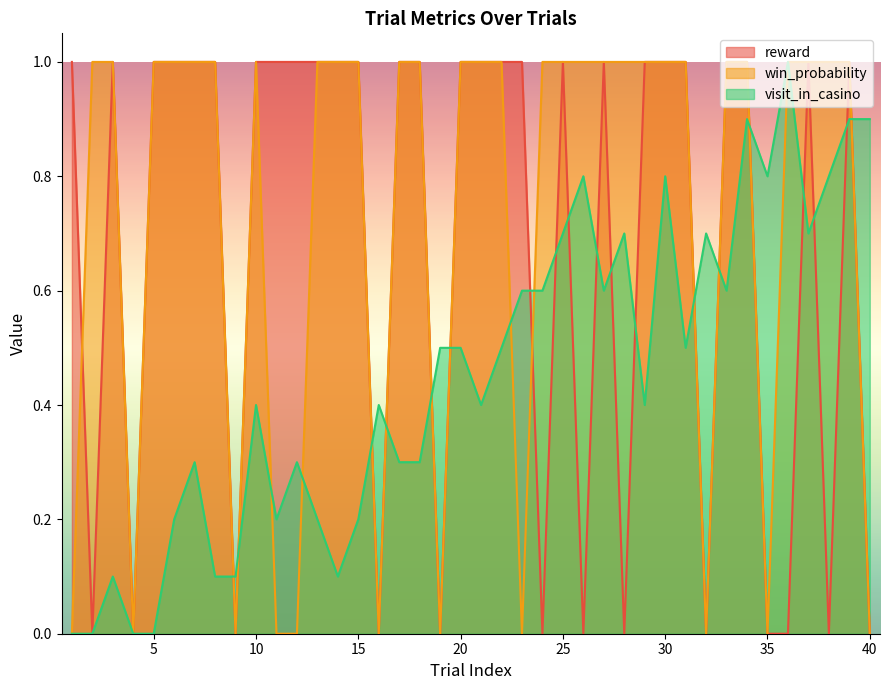

Which series has the widest spread of values?

visit_in_casino